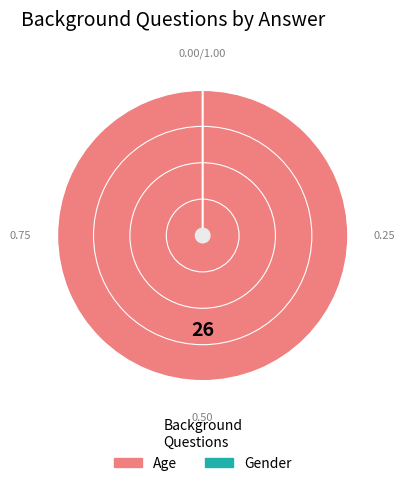

Rank the categories by value from highest to lowest.

Age, Gender